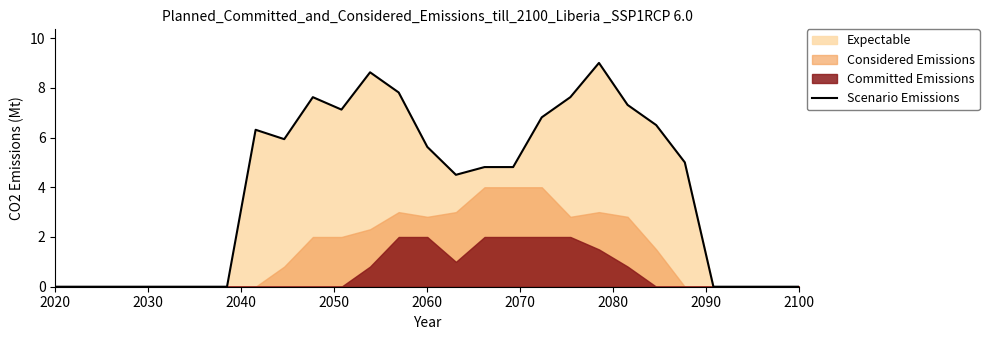

Reading left to right, transcribe all the data shown in this chart.

0.0	0.0	0.0	0.0	0.0	0.0	0.0	6.3	5.9	7.6	7.1	8.6	7.8	5.6	4.5	4.8	4.8	6.8	7.6	9.0	7.3	6.5	5.0	0.0	0.0	0.0	0.0